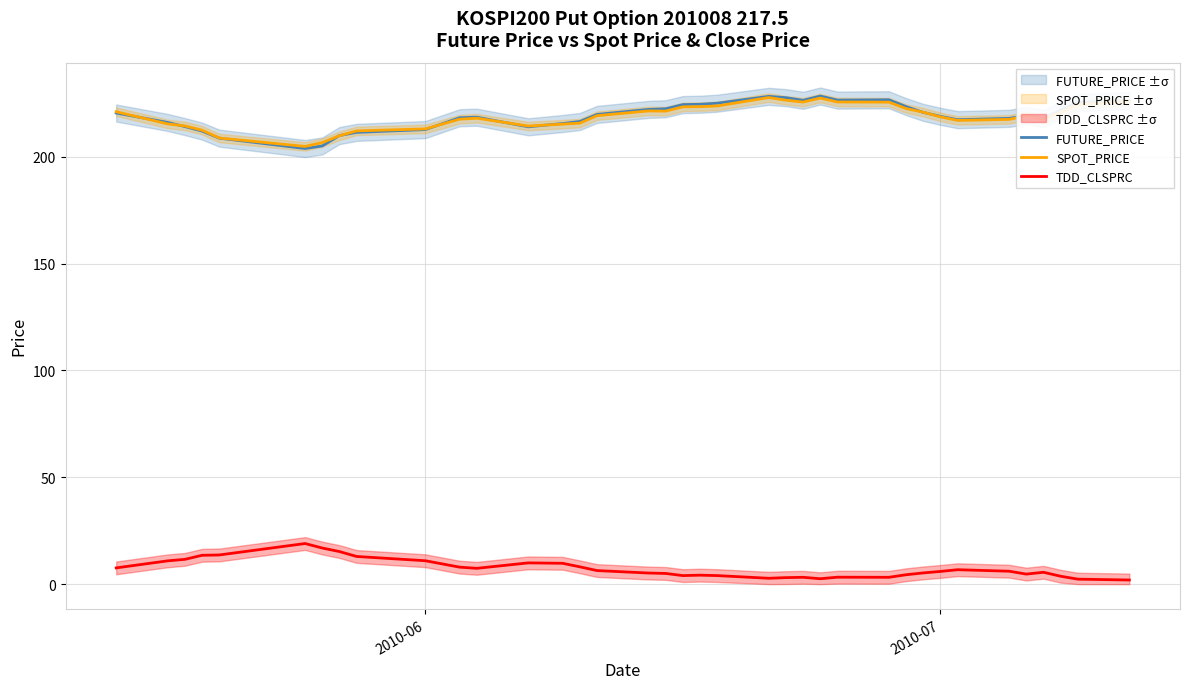

In FUTURE_PRICE, how many points are lower than both neighbors (excluding endpoints)?

6